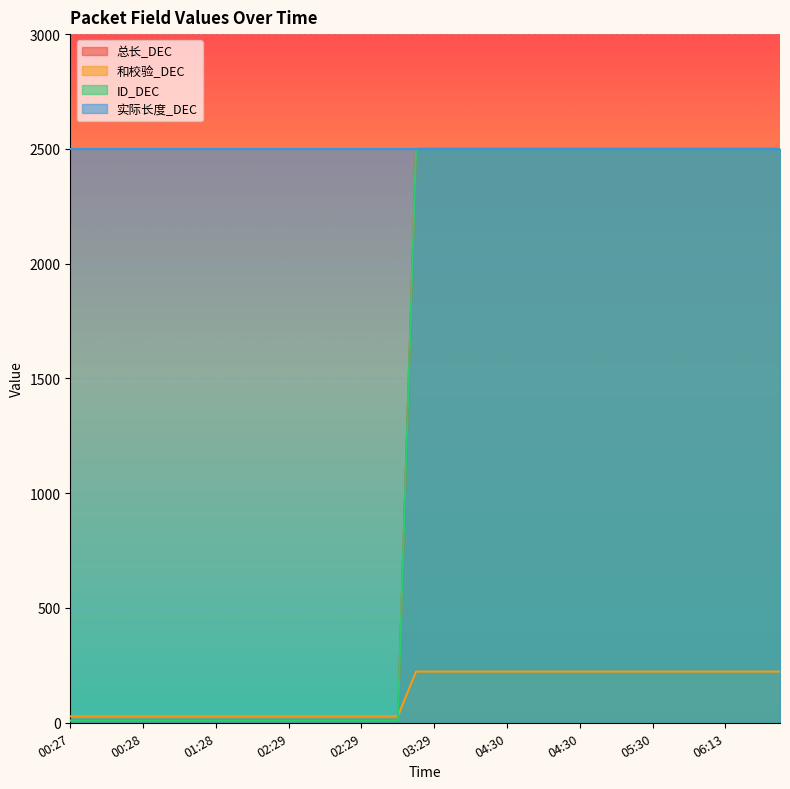

How many data points in ID_DEC are less than 2500?

19